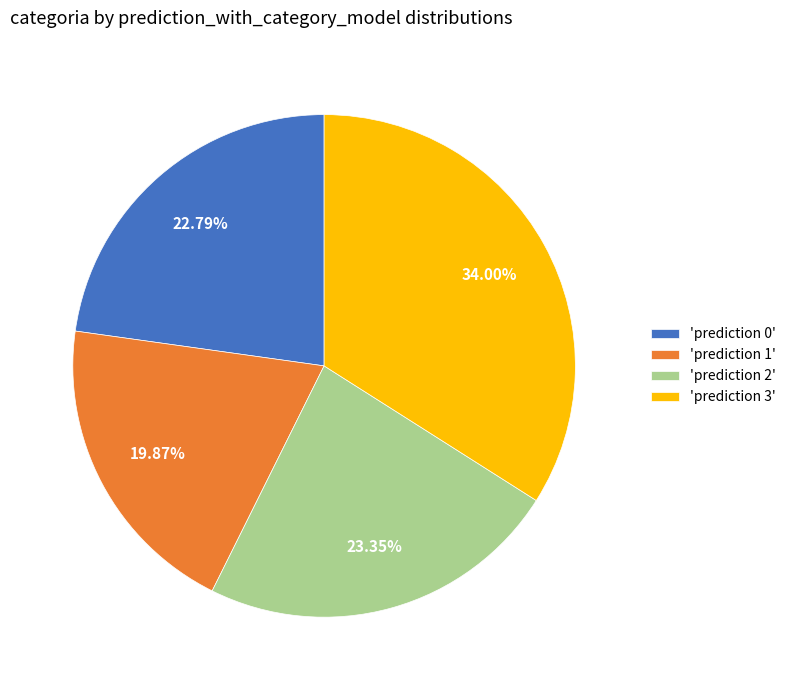

Between 'prediction 0' and 'prediction 2', which is larger?

'prediction 2'